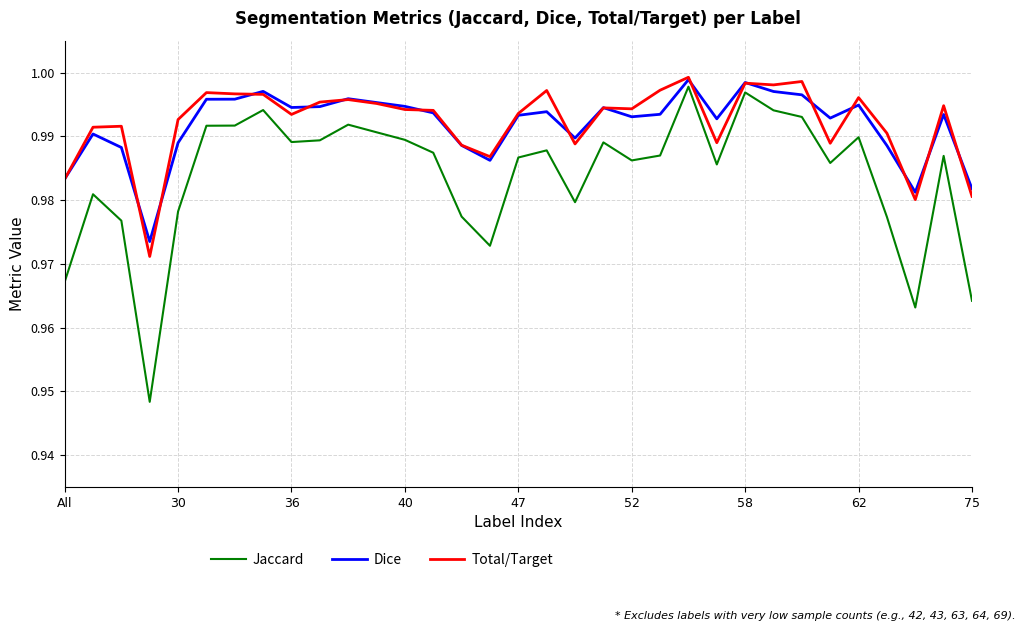

True or false: Jaccard and Total/Target intersect in this chart.

False